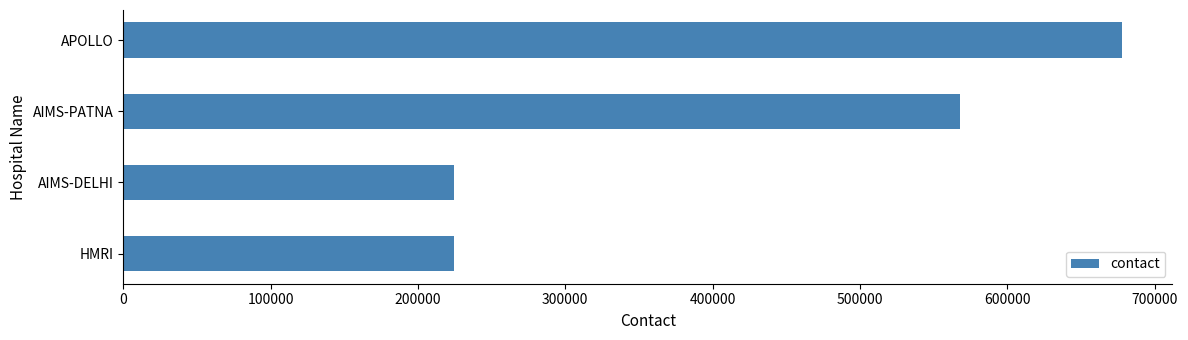

What is the greatest value displayed?

677990